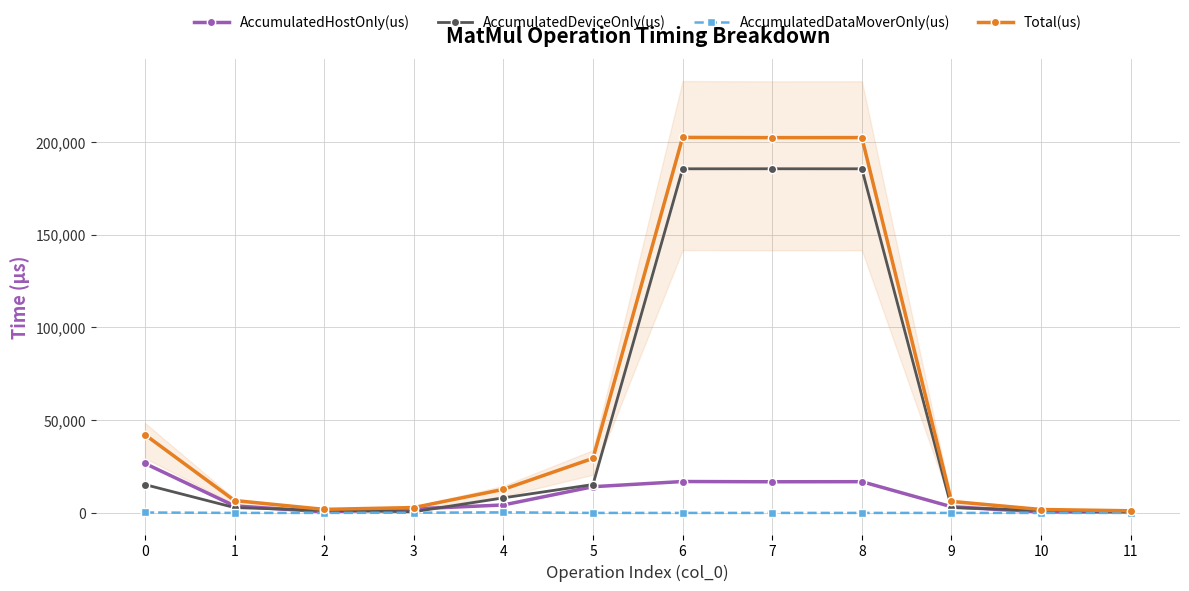

Rank the series at 7 from lowest to highest value.

AccumulatedDataMoverOnly(us), AccumulatedHostOnly(us), AccumulatedDeviceOnly(us), Total(us)